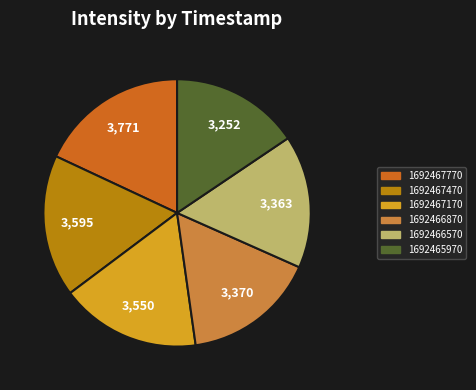

Is there a majority slice in this chart?

No